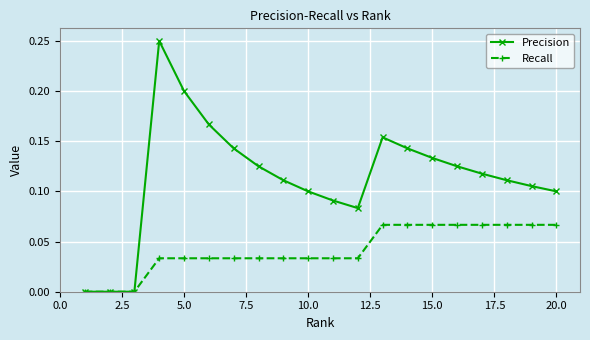

Which series has the widest spread of values?

Precision